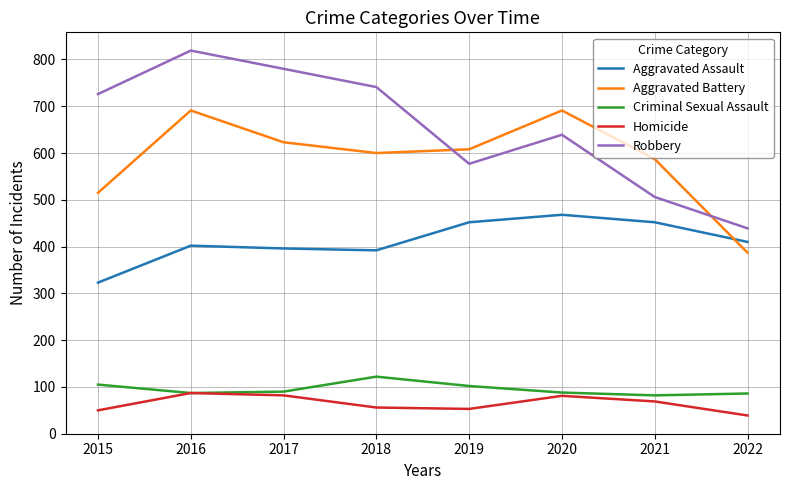

The value of Robbery at 2021 is 229. True or false?

False